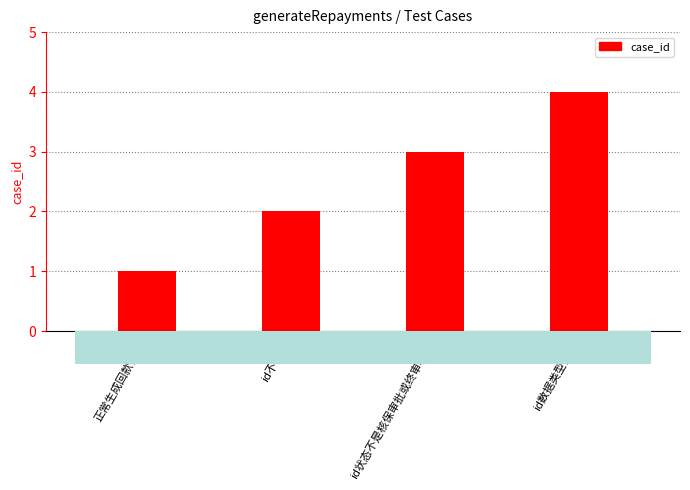

Does the chart contain stacked bars?

No